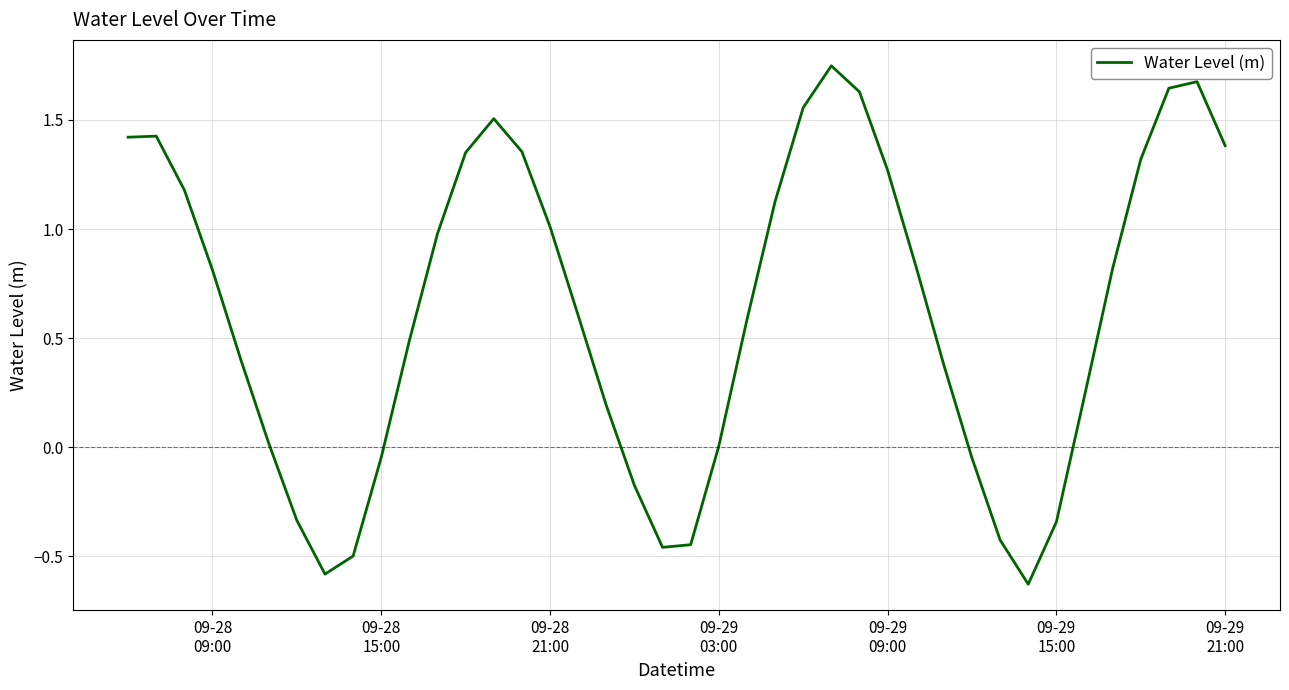

What is the difference between the maximum and minimum values?

2.4